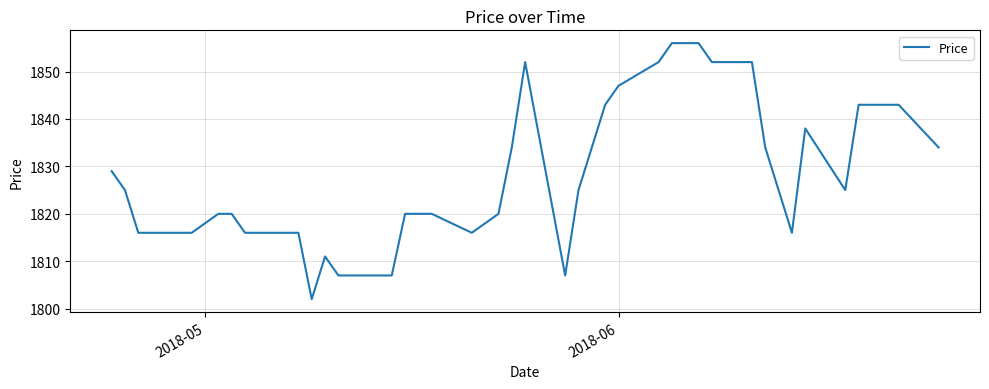

What is the smallest value displayed?

1802